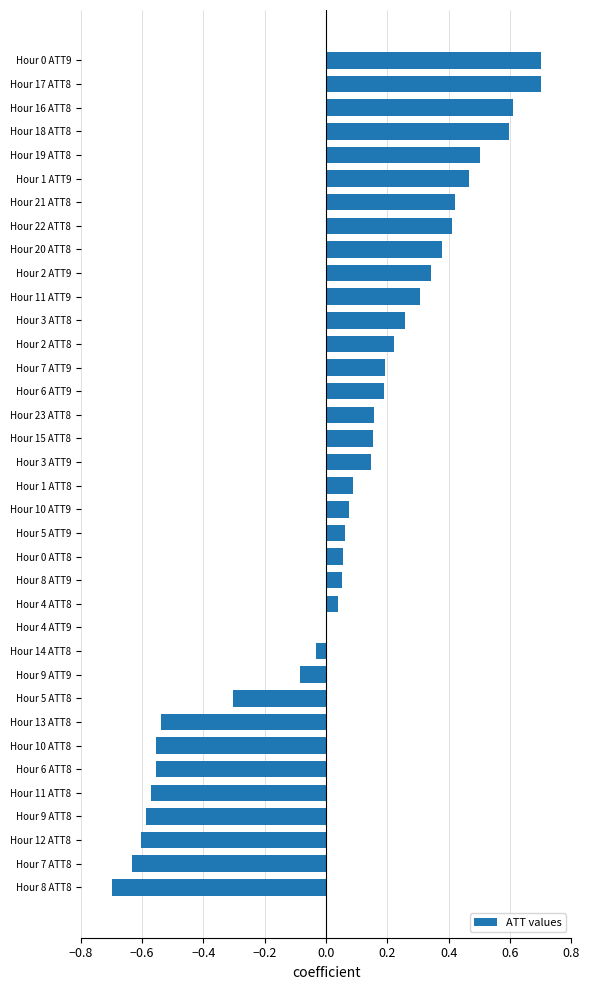

What is the sum of the values at Hour 21 ATT8 and Hour 8 ATT8?

-0.3